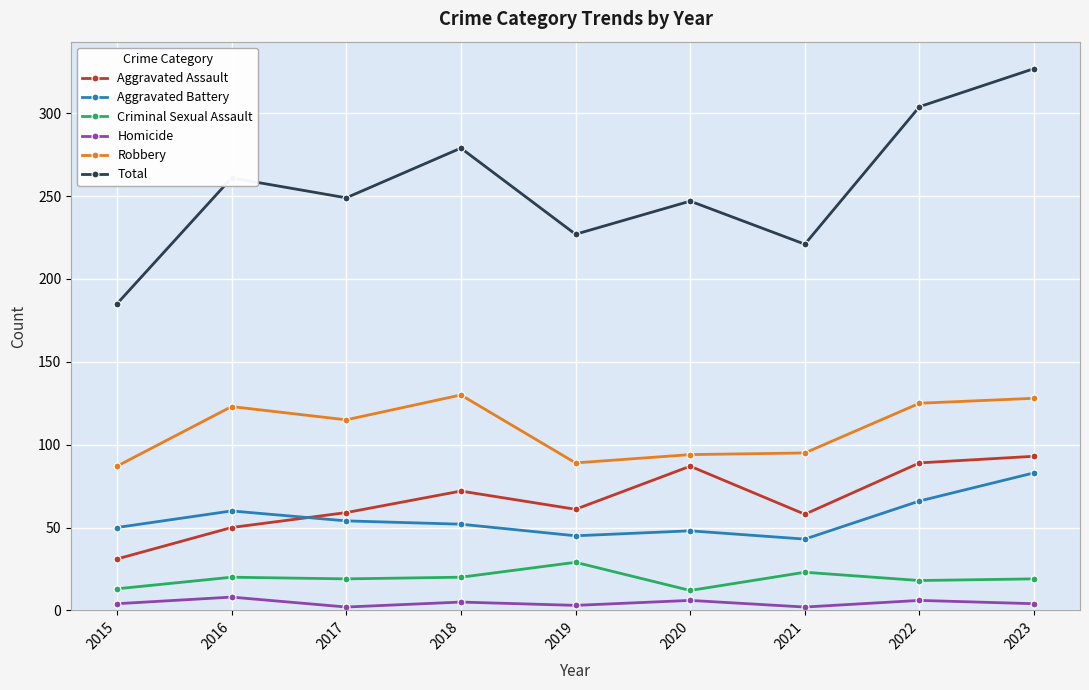

True or false: Homicide and Robbery intersect in this chart.

False